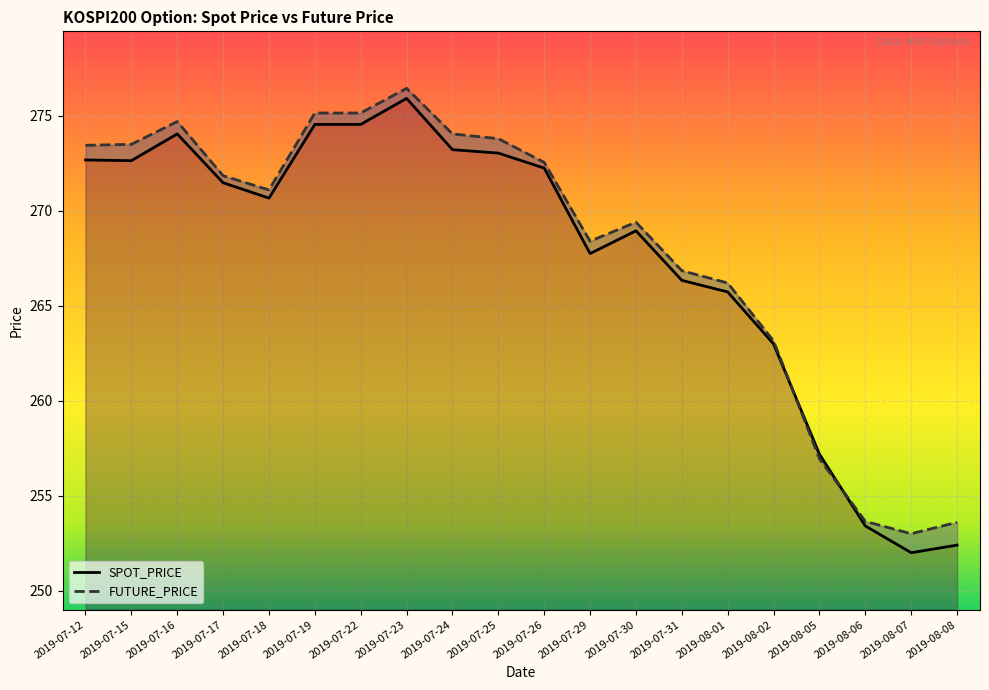

What is the minimum value for FUTURE_PRICE?

253.0